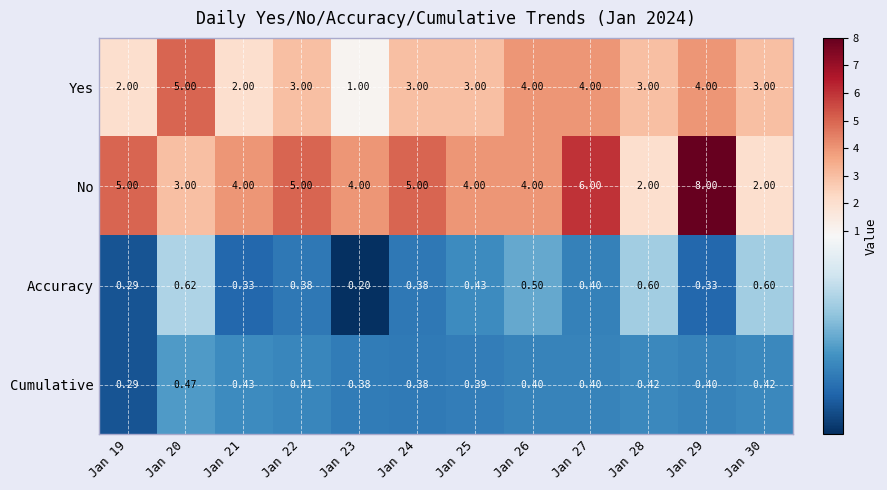

Which series has the widest spread of values?

No